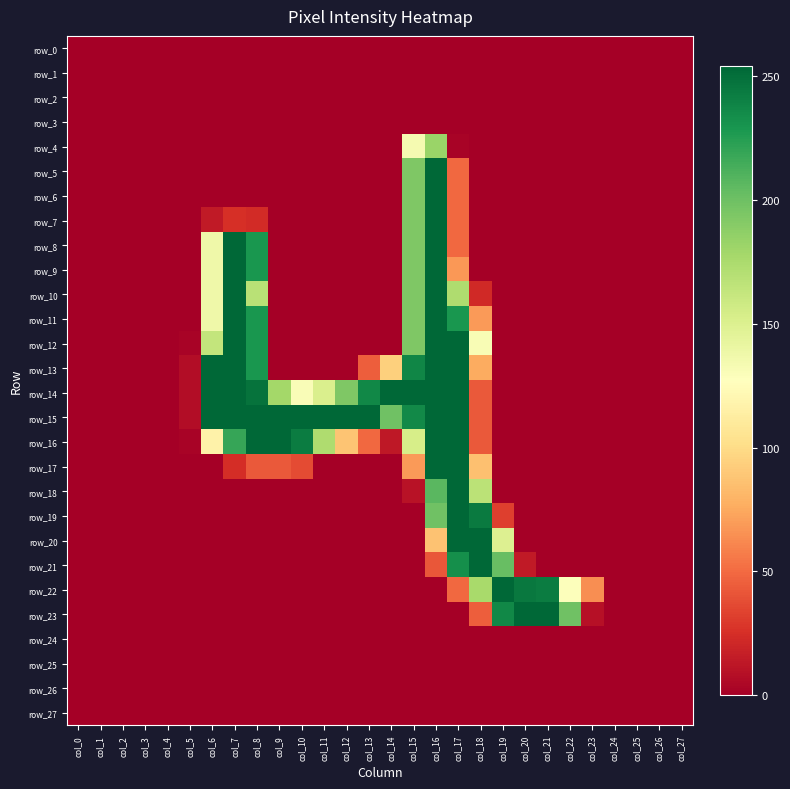

Which category has the highest value across all series?

col_16